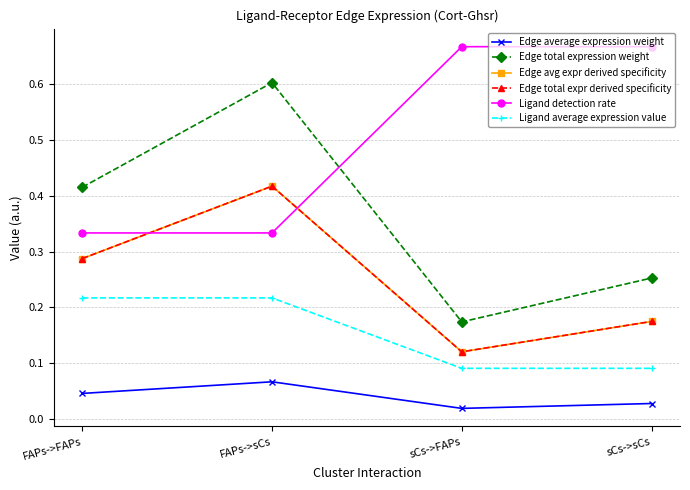

Is this an area chart (filled region under the line)?

No